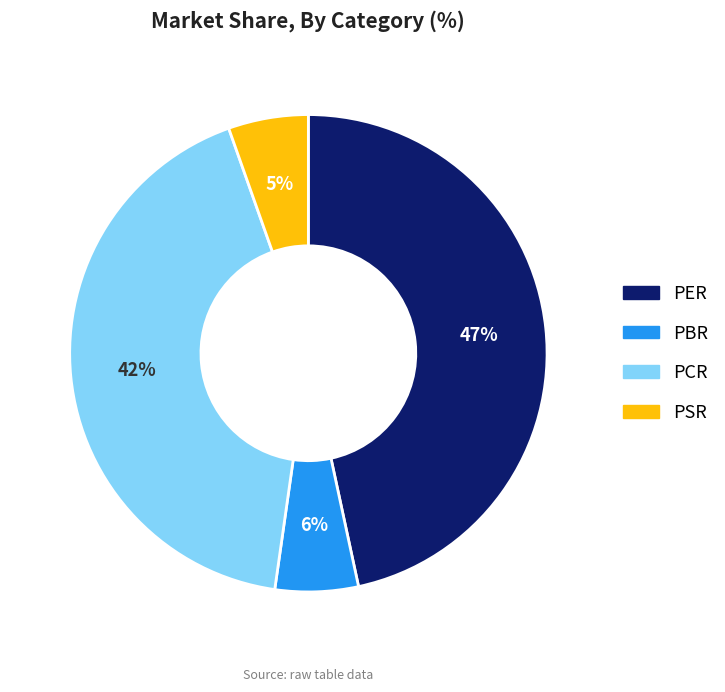

Combined, do PBR and PCR account for over 50%?

No